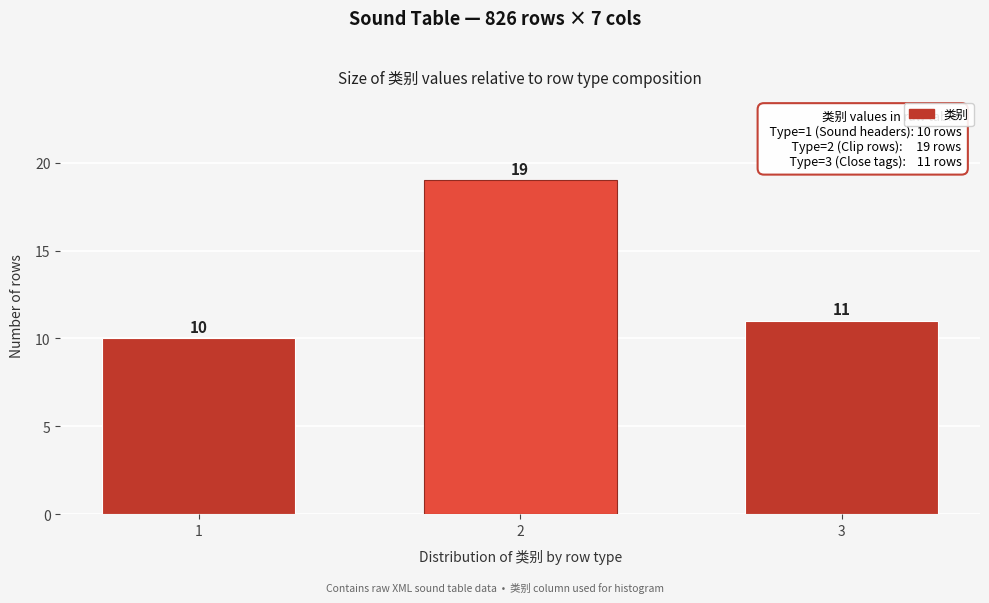

Reading left to right, list all the values displayed in this chart.

10	19	11